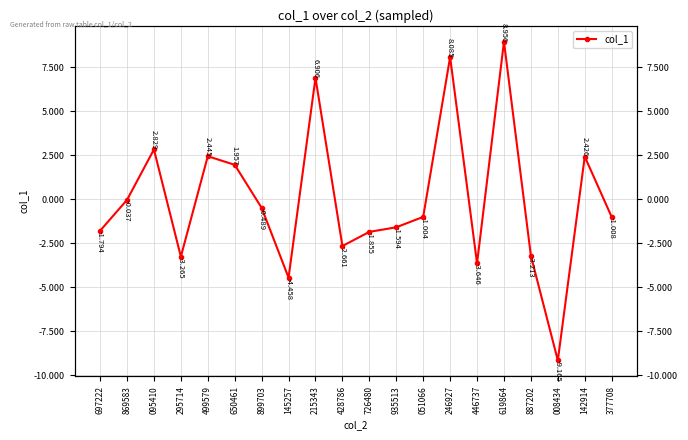

How many values are below zero?

13